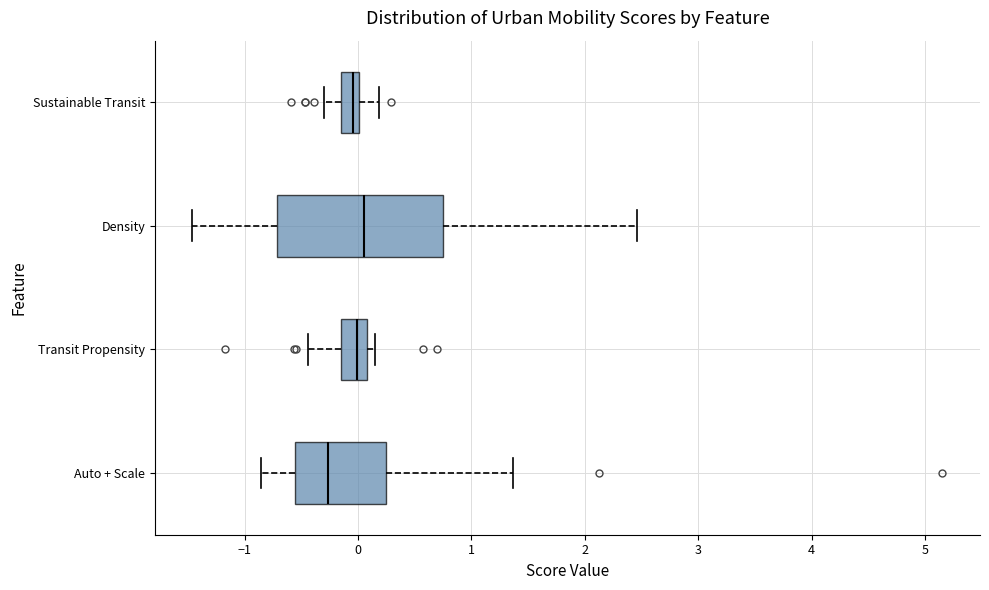

Where does the median line of the box for Density sit on the x-axis? The values are not printed on the chart, so give them approximately, as read against the axis.

0.1